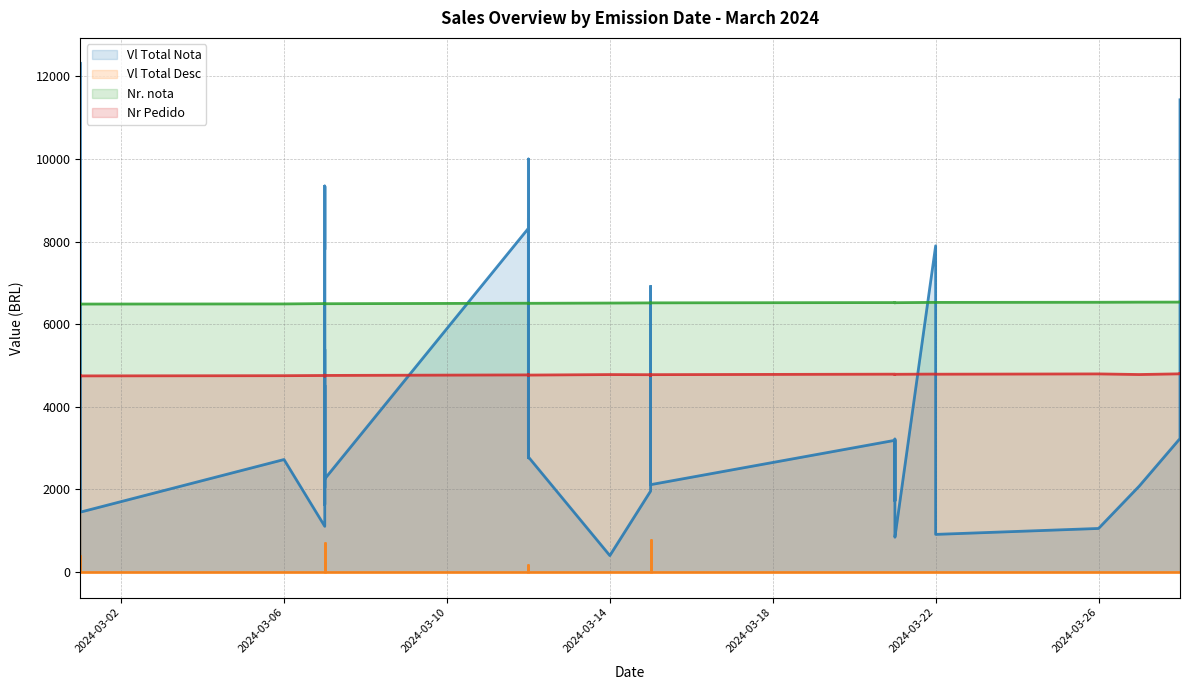

True or false: Nr Pedido has a value of 8039.0 at 2024-03-21.

False